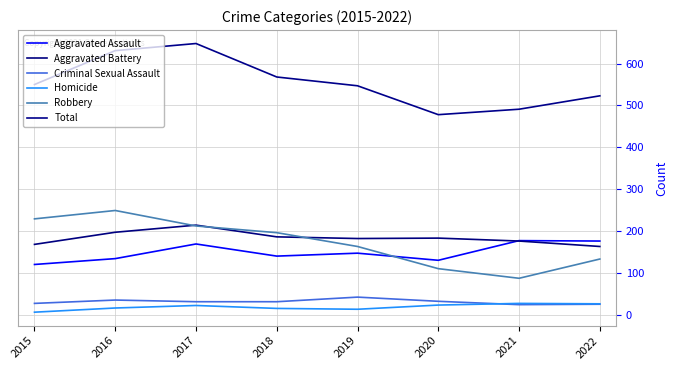

True or false: Aggravated Battery has a value of 97 at 2019.

False